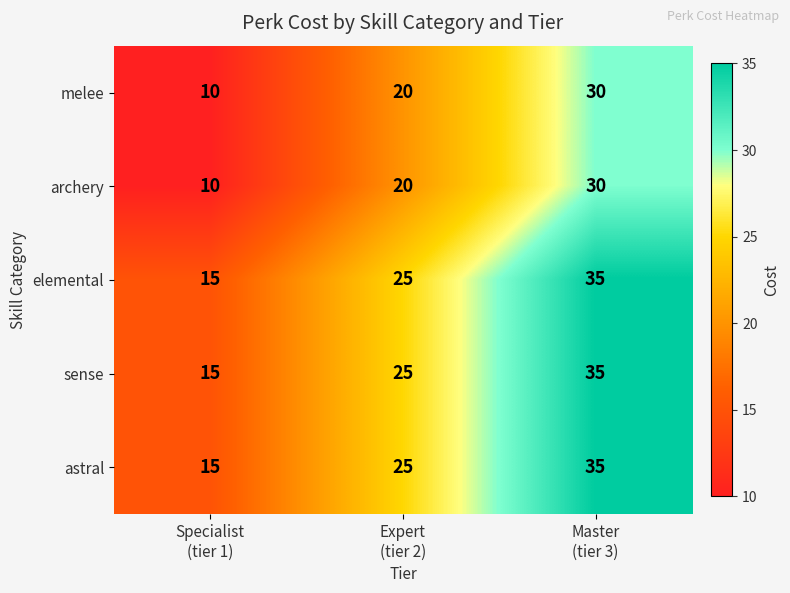

What is the total value across all series at Master
(tier 3)?

165